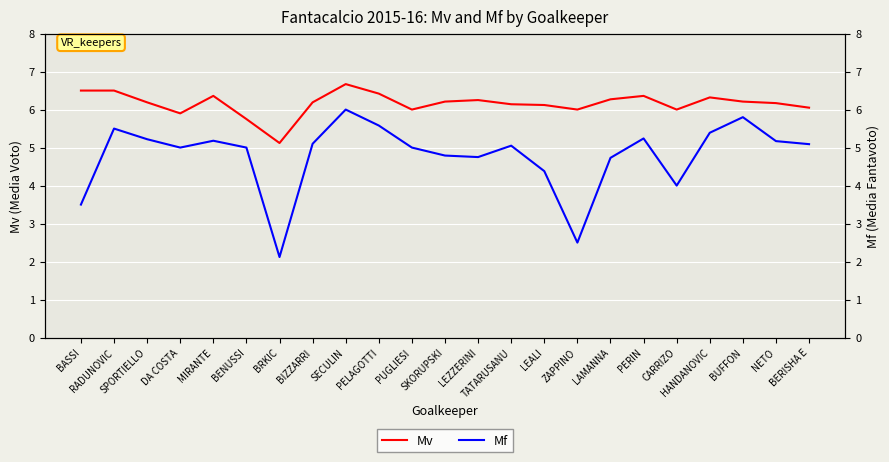

True or false: Mv and Mf cross at least once.

False